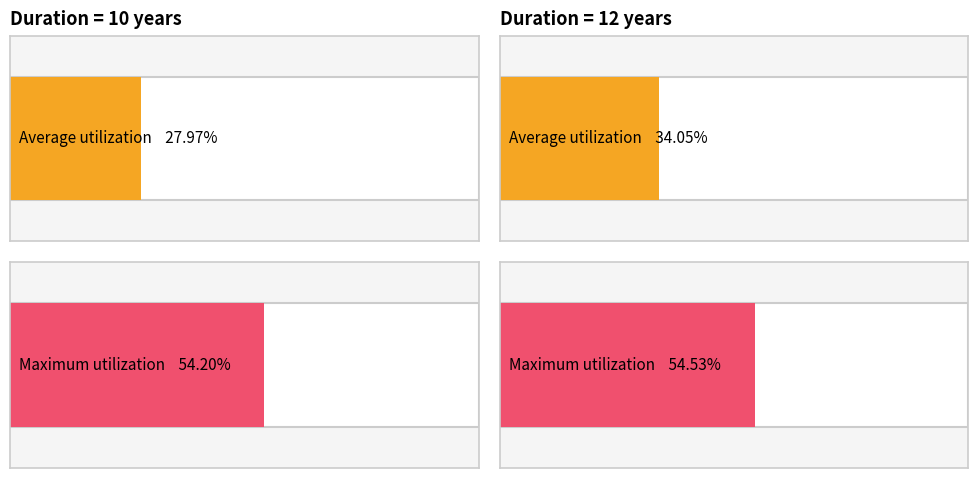

How many distinct data groups are displayed?

2